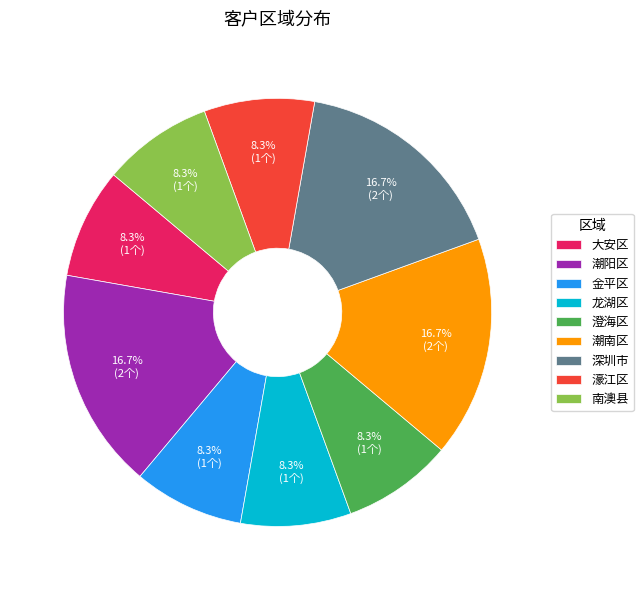

What percentage is NOT represented by 濠江区?

91.7%